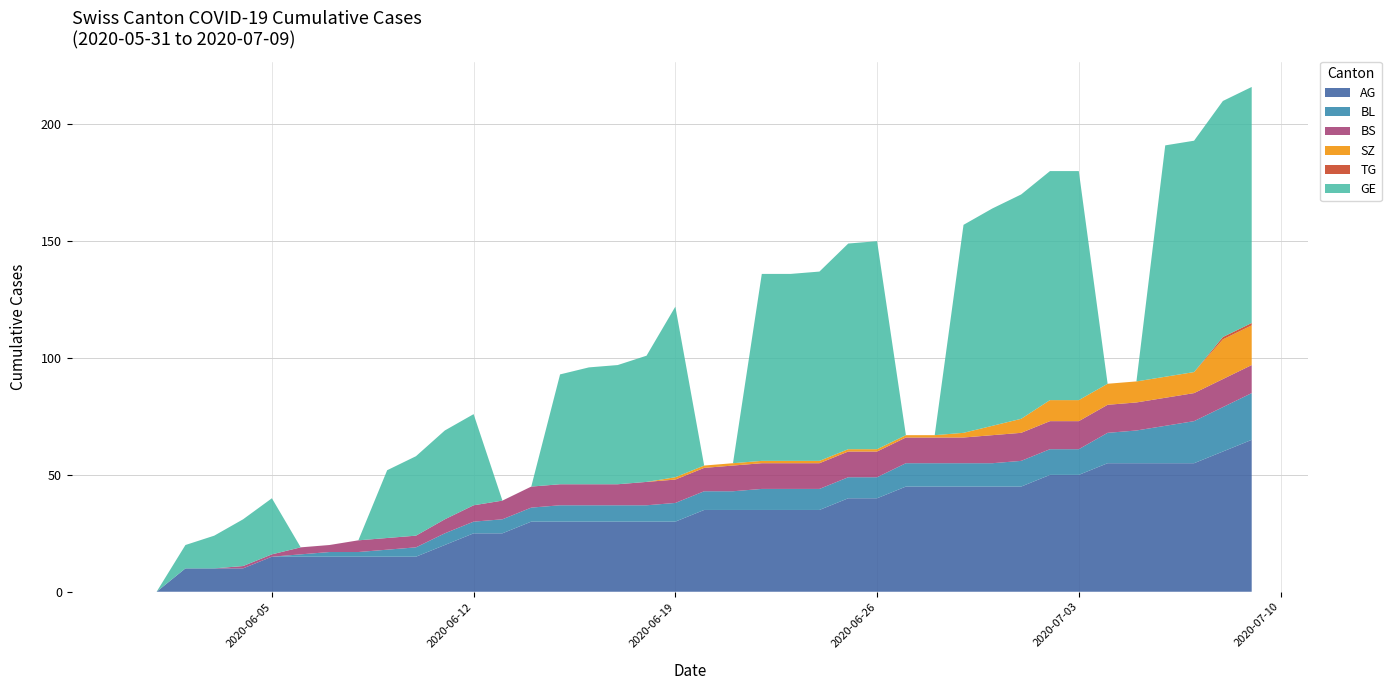

Reading left to right, list all the values displayed in this chart.

AG: 0	0	10	10	10	15	15	15	15	15	15	20	25	25	30	30	30	30	30	30	35	35	35	35	35	40	40	45	45	45	45	45	50	50	55	55	55	55	60	65
BL: 0	0	0	0	0	0	1	2	2	3	4	5	5	6	6	7	7	7	7	8	8	8	9	9	9	9	9	10	10	10	10	11	11	11	13	14	16	18	19	20
BS: 0	0	0	0	1	1	3	3	5	5	5	6	7	8	9	9	9	9	10	10	10	11	11	11	11	11	11	11	11	11	12	12	12	12	12	12	12	12	12	12
SZ: 0	0	0	0	0	0	0	0	0	0	0	0	0	0	0	0	0	0	0	1	1	1	1	1	1	1	1	1	1	2	4	6	9	9	9	9	9	9	17	17
TG: 0	0	0	0	0	0	0	0	0	0	0	0	0	0	0	0	0	0	0	0	0	0	0	0	0	0	0	0	0	0	0	0	0	0	0	0	0	0	1	1
GE: 0	0	10	14	20	24	0	0	0	29	34	38	39	0	0	47	50	51	54	73	0	0	80	80	81	88	89	0	0	89	93	96	98	98	0	0	99	99	101	101